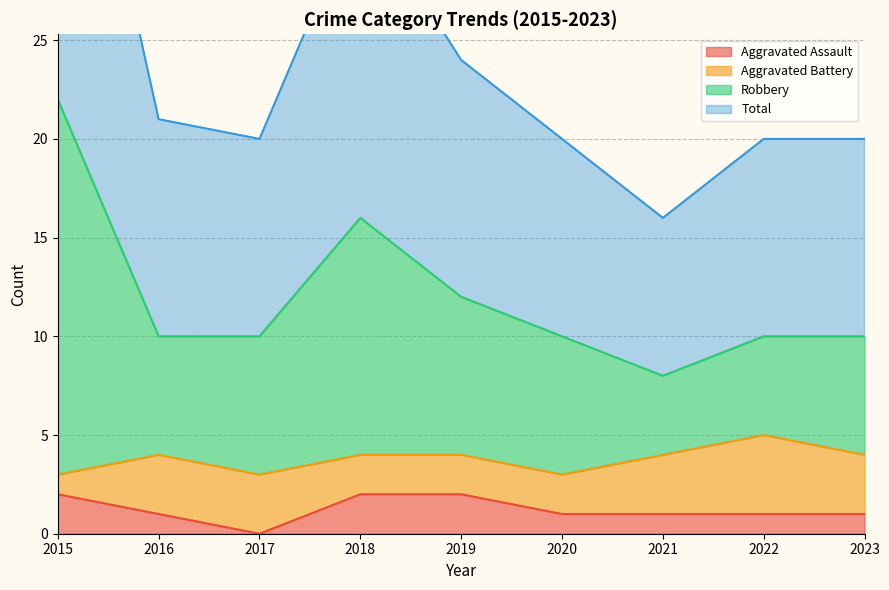

What is the average value of the Total series?

24